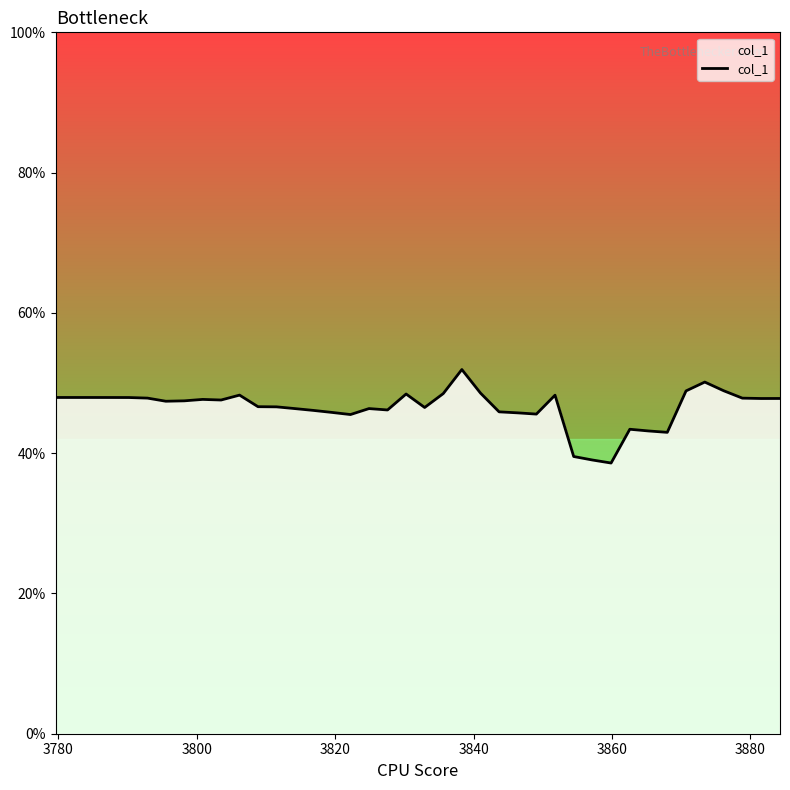

Does the chart have visible grid lines?

No